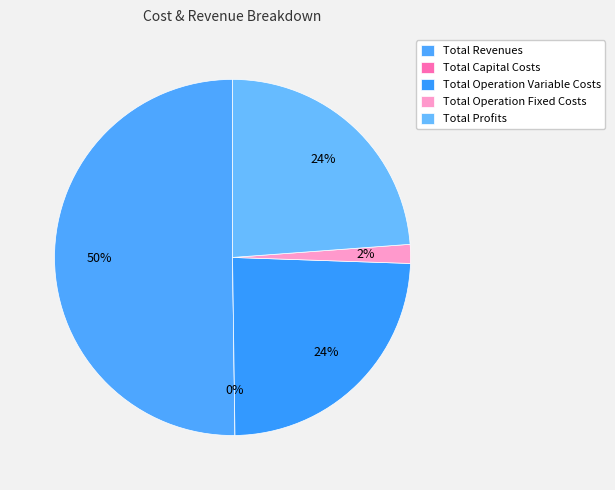

Is it true that Total Operation Variable Costs is 24% of the pie?

True